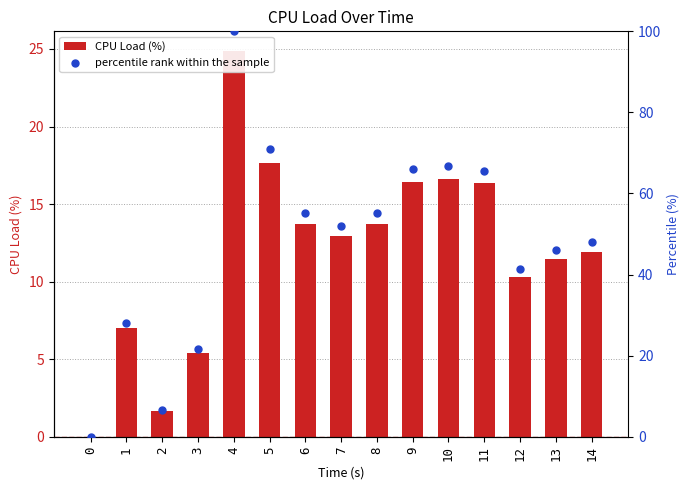

Is the value of CPU Load (%) at 9 greater than the value of percentile rank within the sample at 8?

No